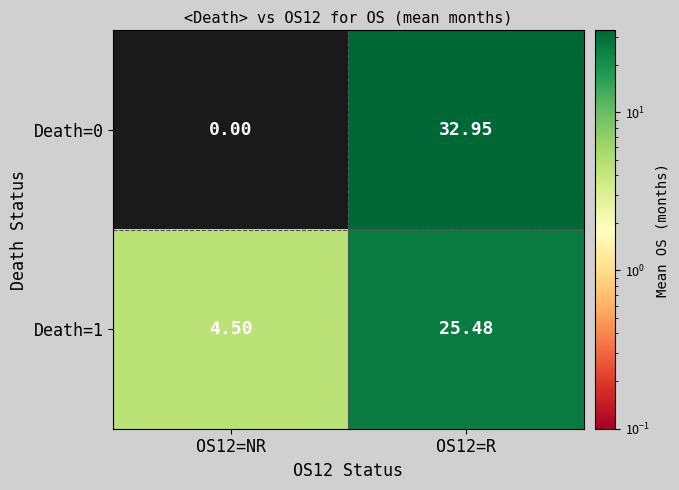

What is the total value across all series at OS12=NR?

4.5